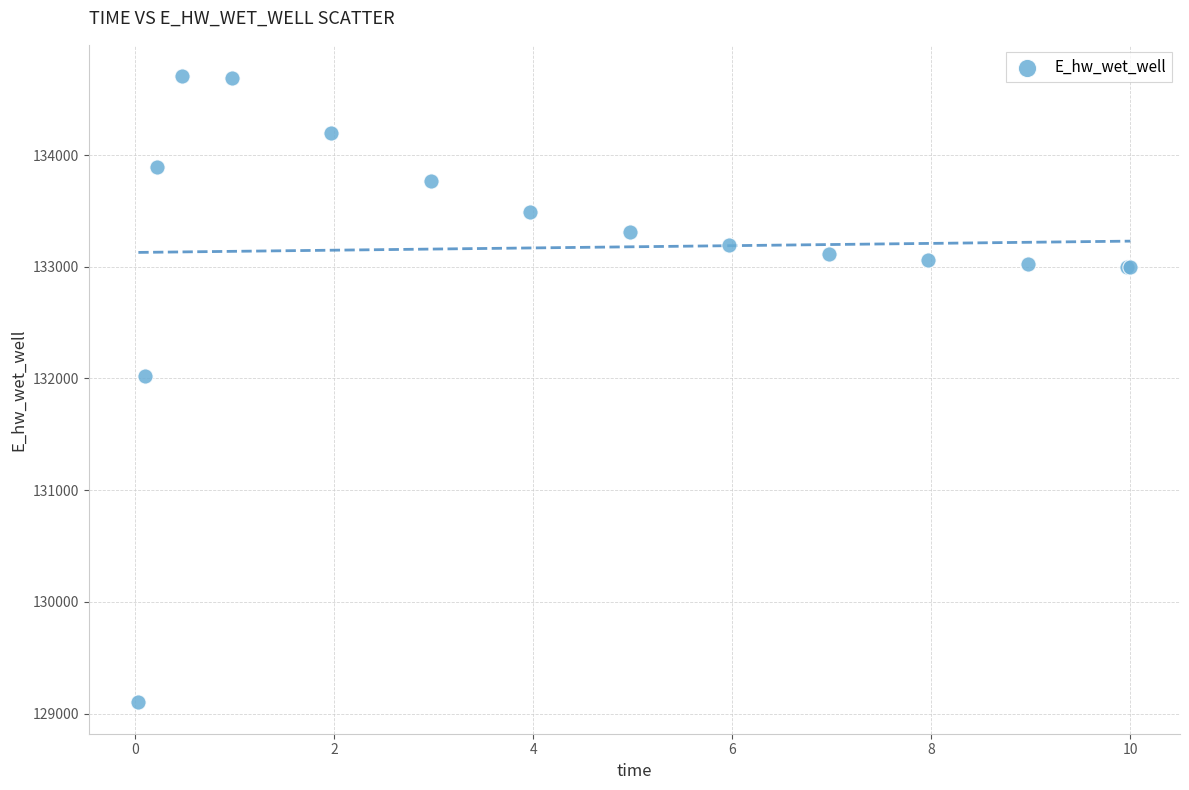

What Y value in the scatter plot is closest to 131903?

132025.5